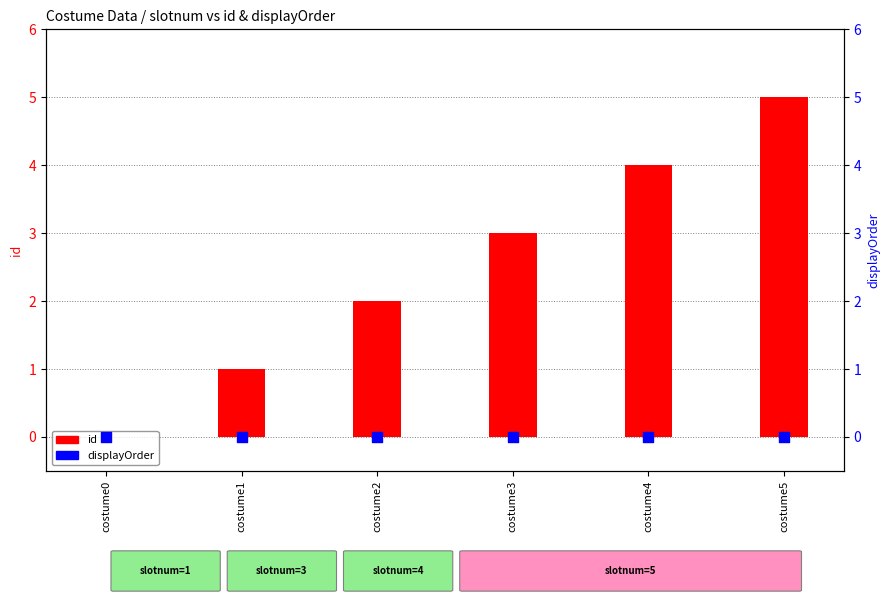

Which series contains the highest Y value?

id